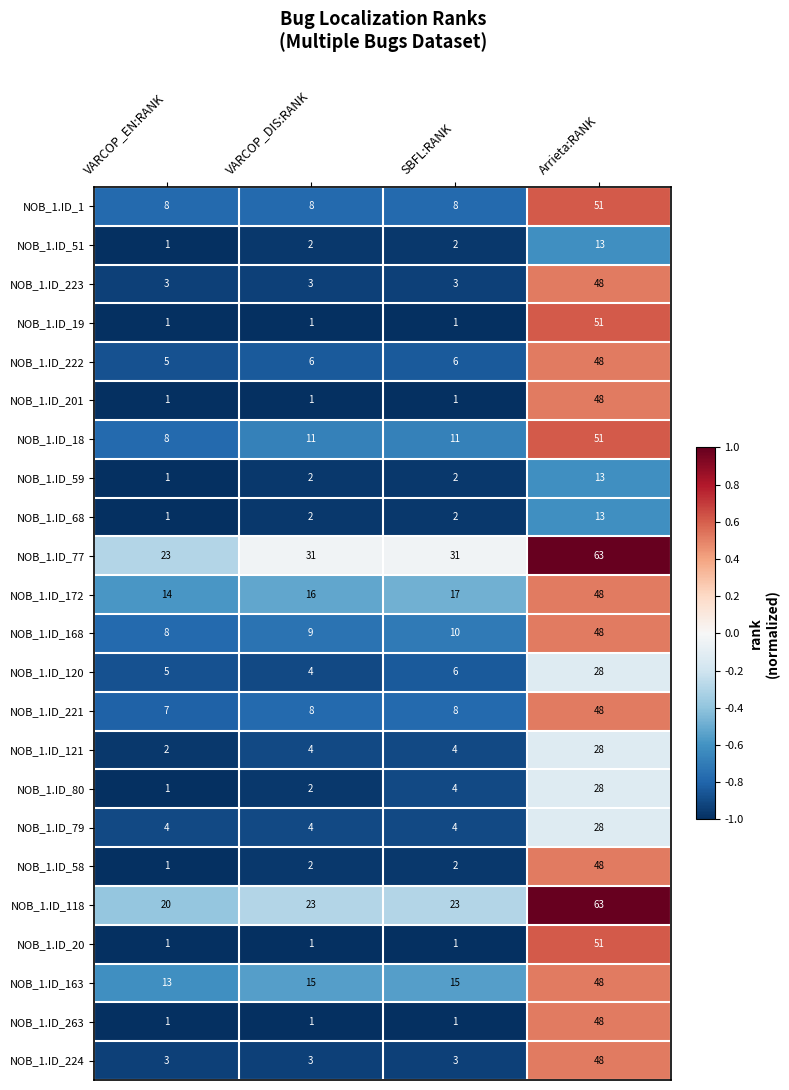

The NOB_1.ID_79 series shows 4 at VARCOP_EN:RANK. True or false?

True